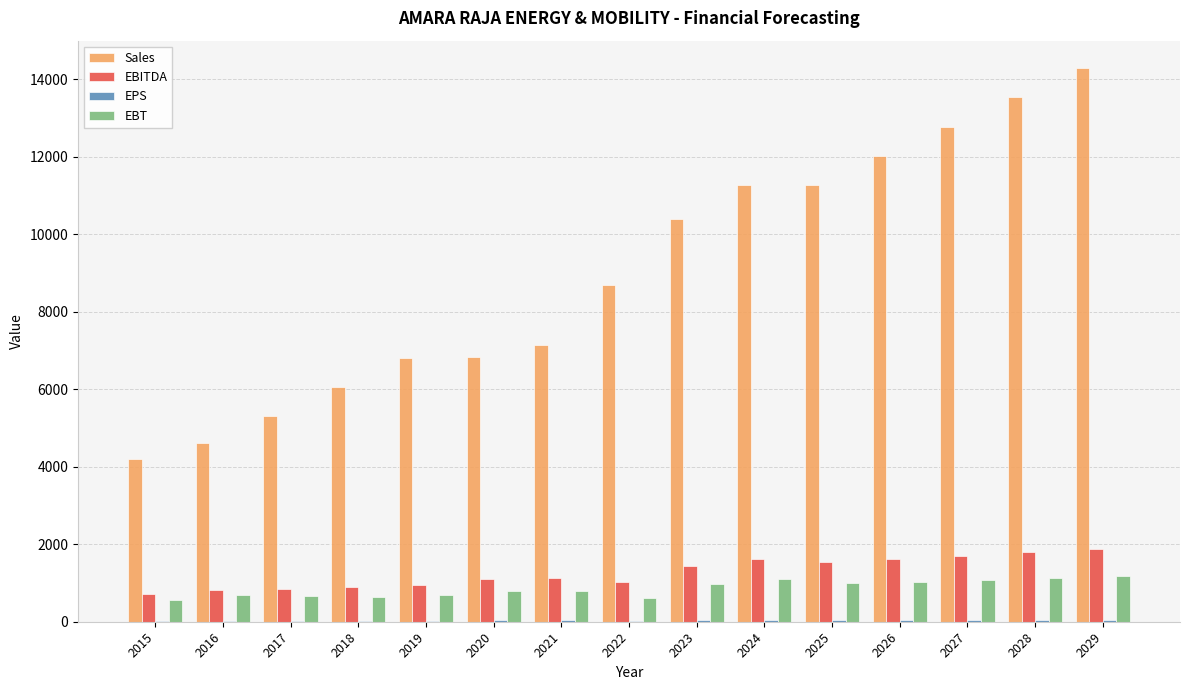

Which category has the highest value across all series?

2029